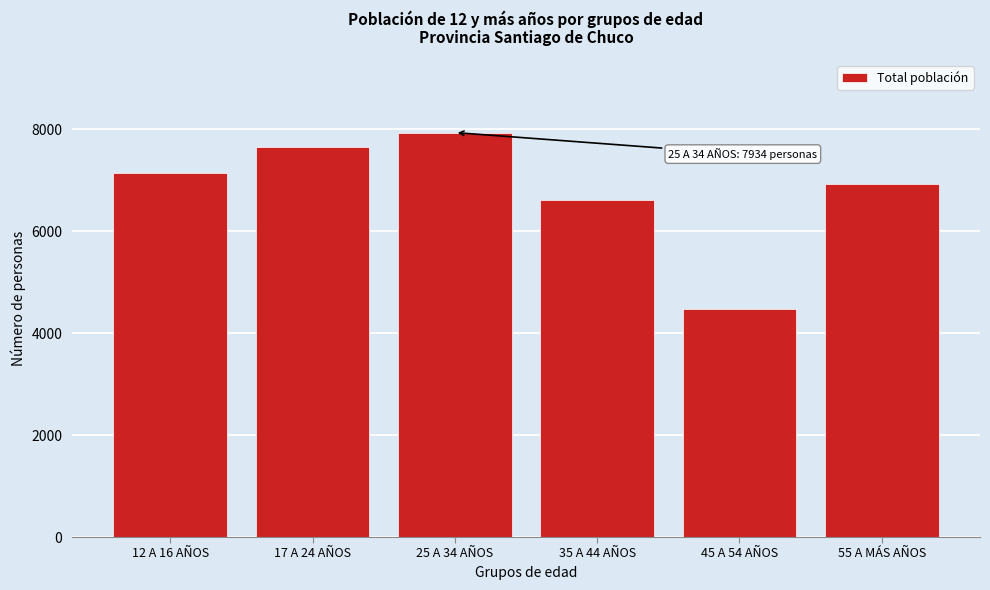

Reading left to right, transcribe all the data shown in this chart.

7150	7660	7934	6609	4467	6922